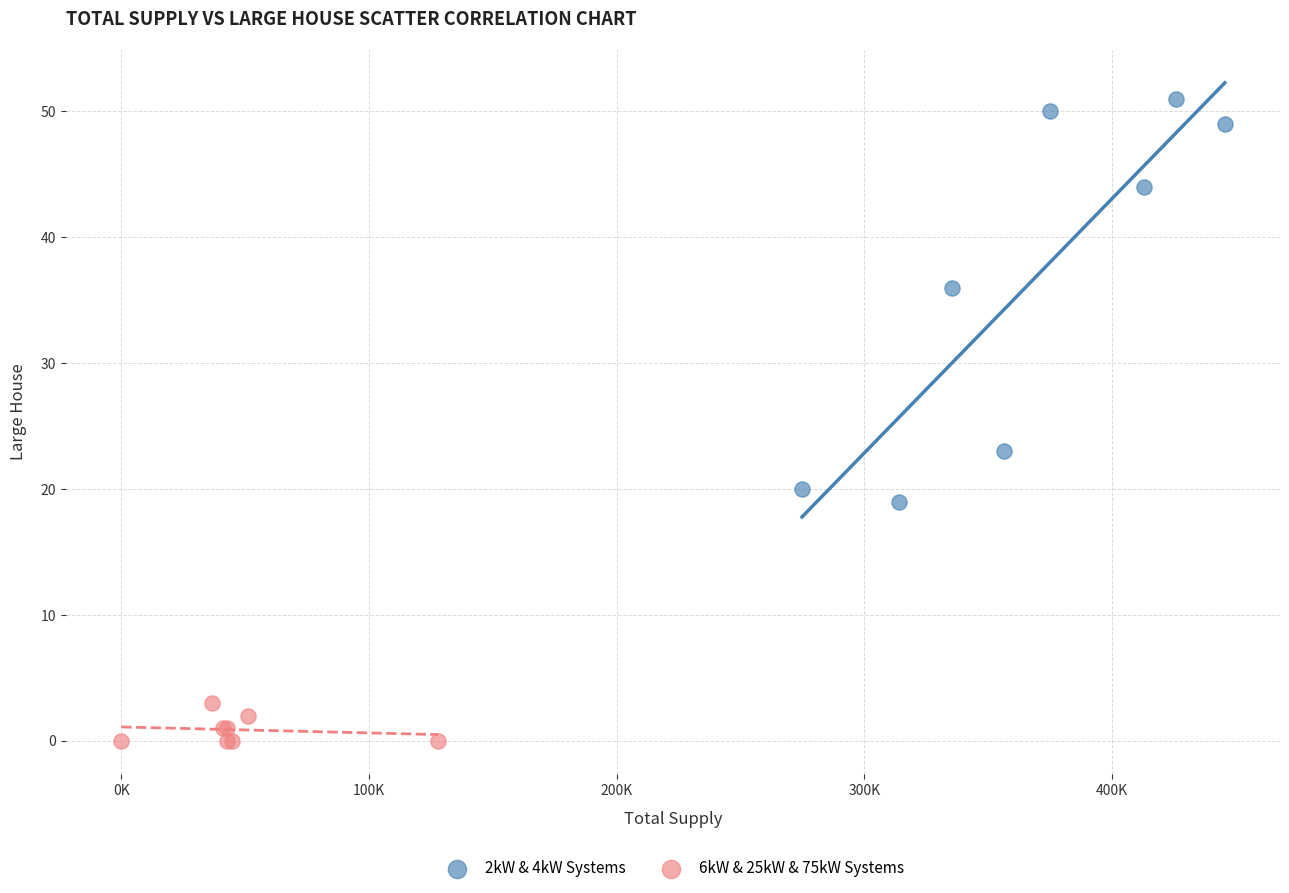

Which series reaches the minimum Y coordinate?

6kW & 25kW & 75kW Systems